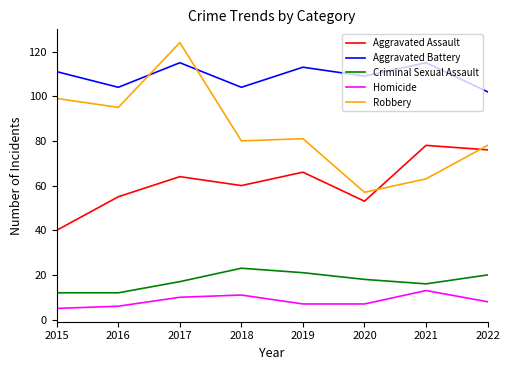

True or false: Homicide and Aggravated Battery cross at least once.

False